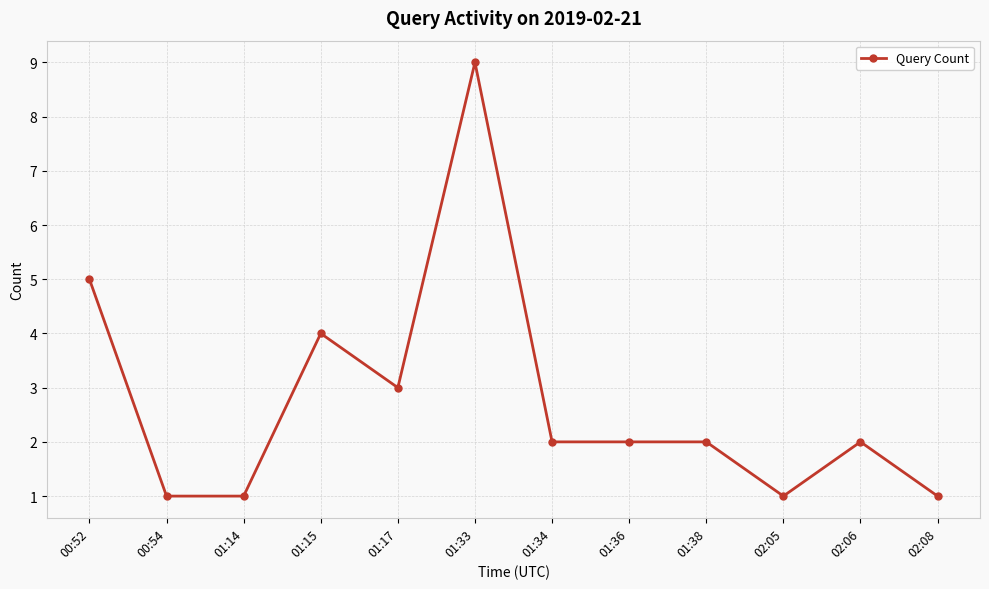

At which category does the chart reach its peak across all series?

01:33